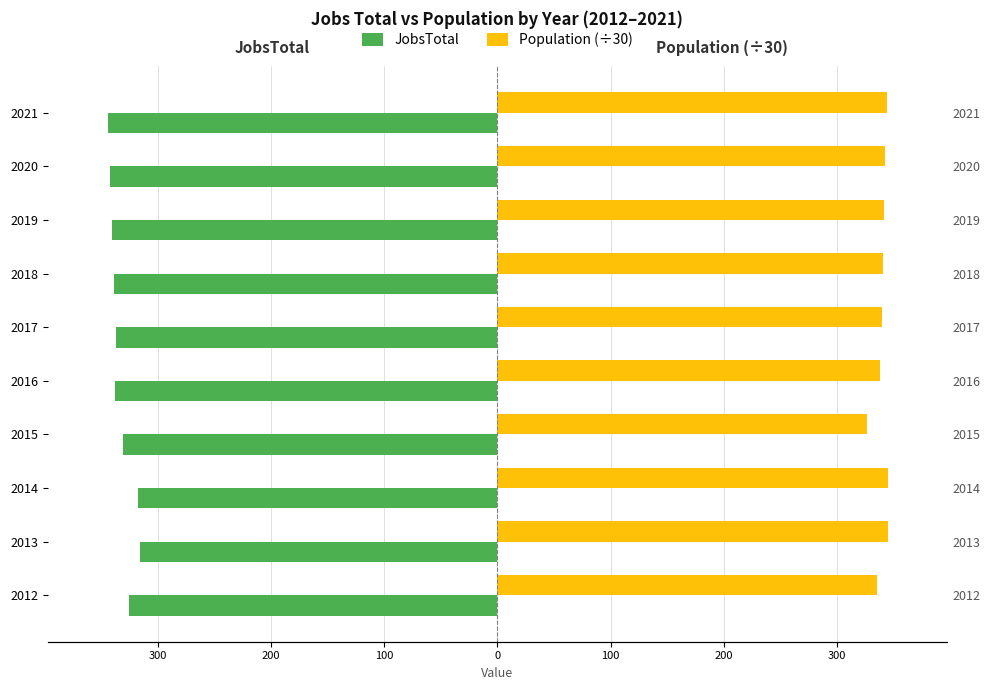

Between 2019 and 2013, which is larger?

2013